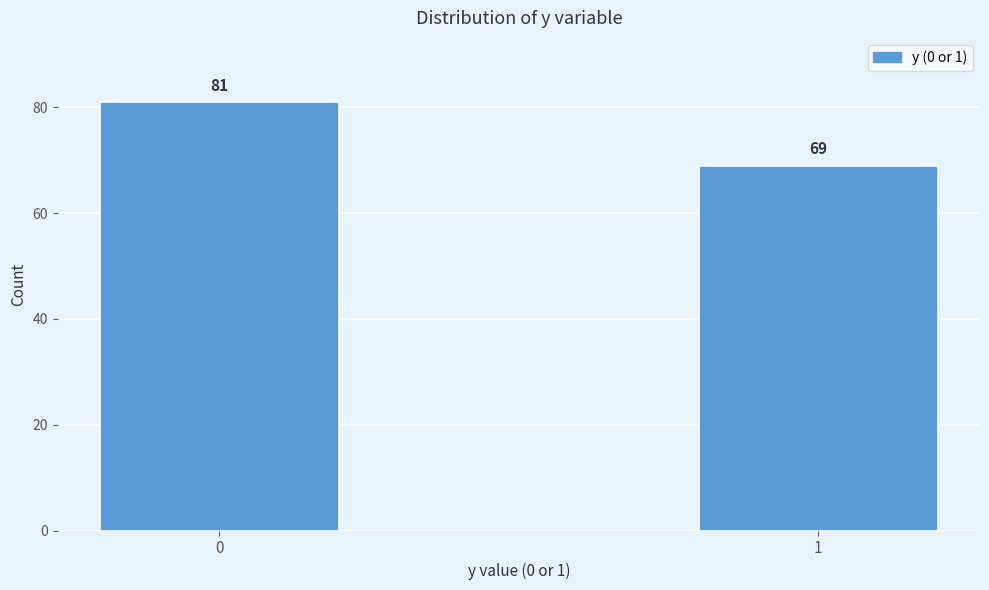

Reading left to right, transcribe all the data shown in this chart.

81	69